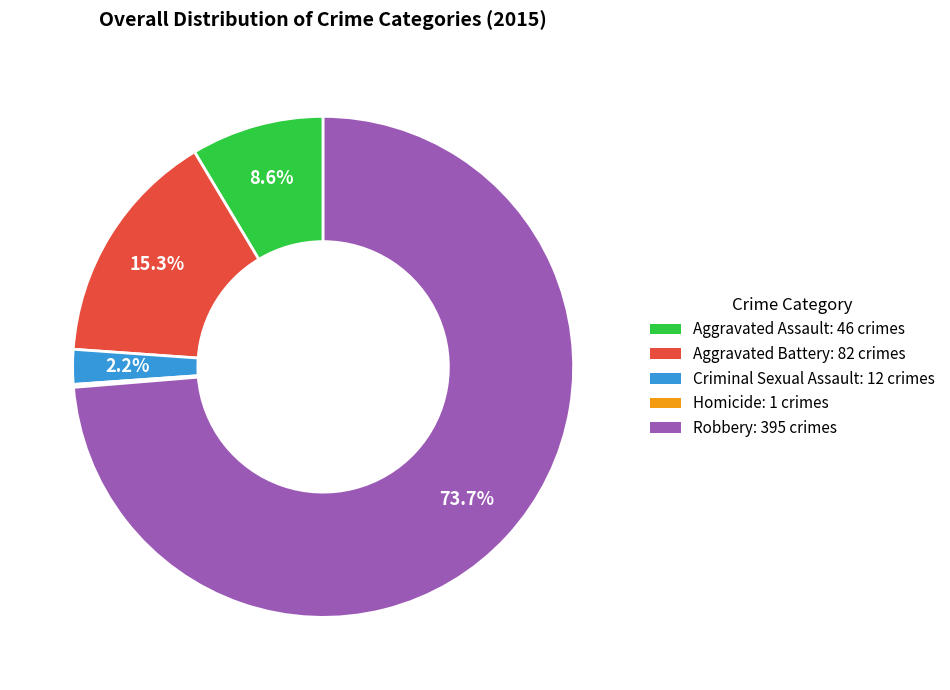

To the nearest percent, what portion does Aggravated Battery represent?

15%